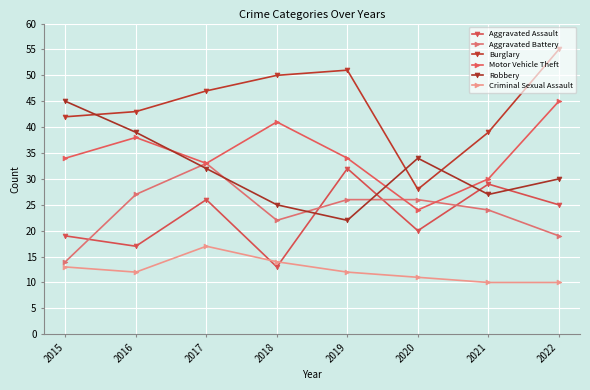

Which series changed the most between 2019 and 2022?

Motor Vehicle Theft